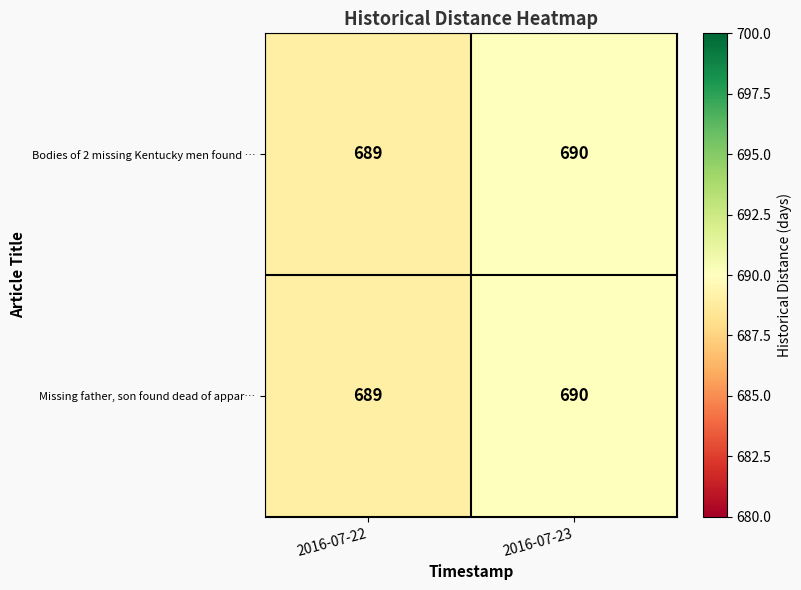

The value of Missing father, son found dead of appar… at 2016-07-23 is 182. True or false?

False